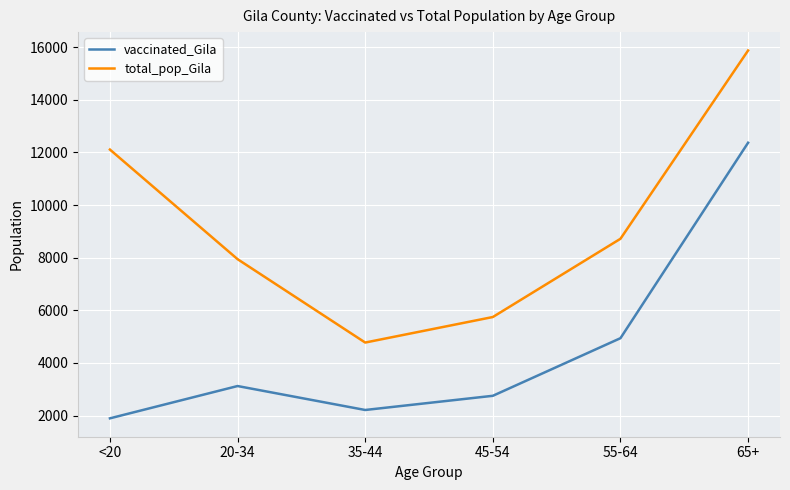

In vaccinated_Gila, how many points are higher than both neighbors (excluding endpoints)?

1